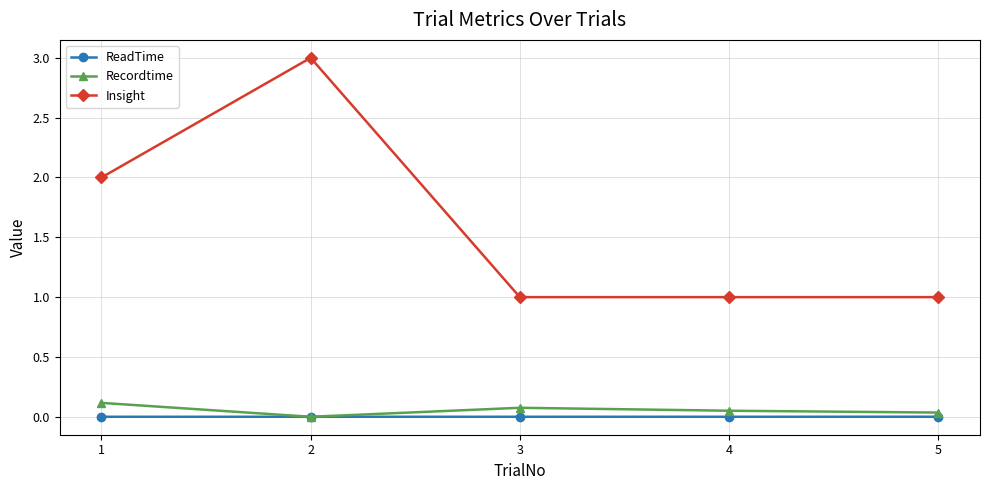

Is this an area chart (filled region under the line)?

No